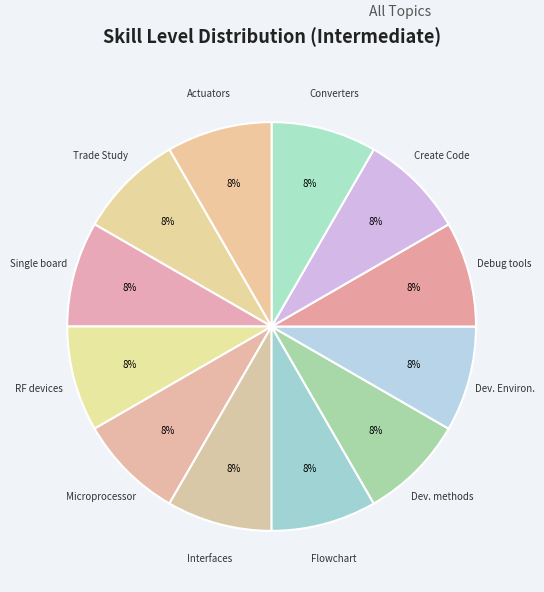

Is Converters the majority of the pie?

No